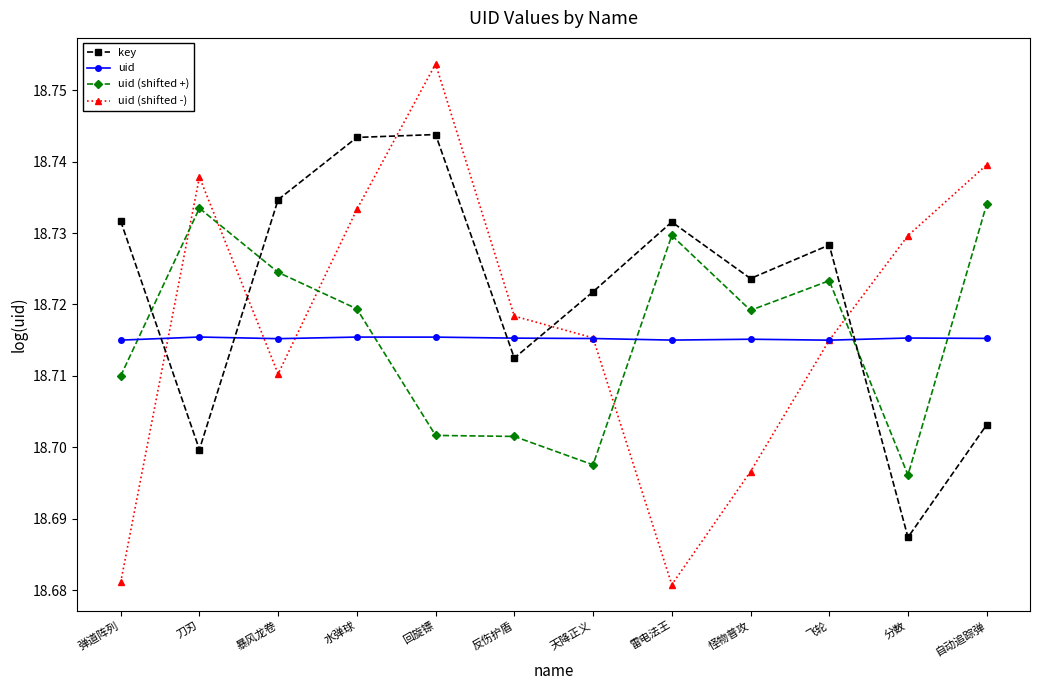

List the series in order of their peak value, highest first.

uid (shifted -), key, uid (shifted +), uid